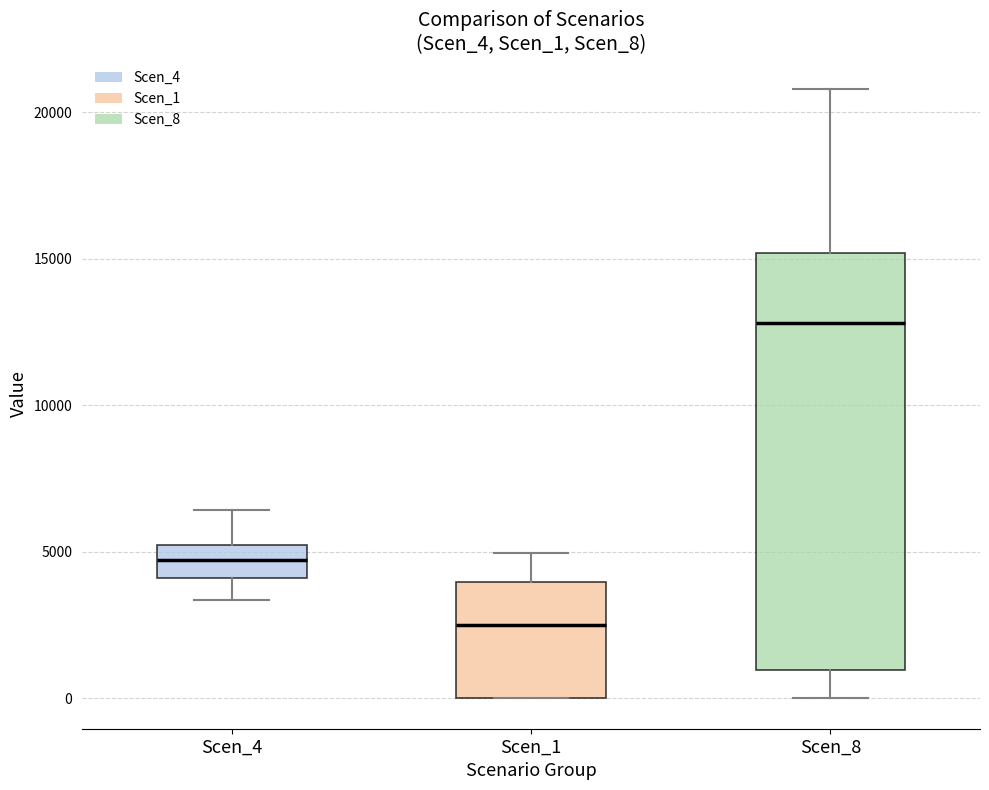

Which box's median line is the lowest?

Scen_1